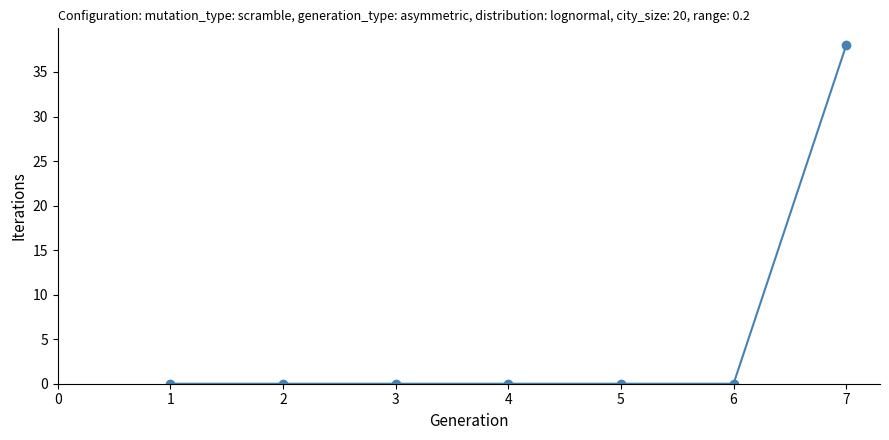

True or false: there are more than 2 points higher than both neighbors.

False